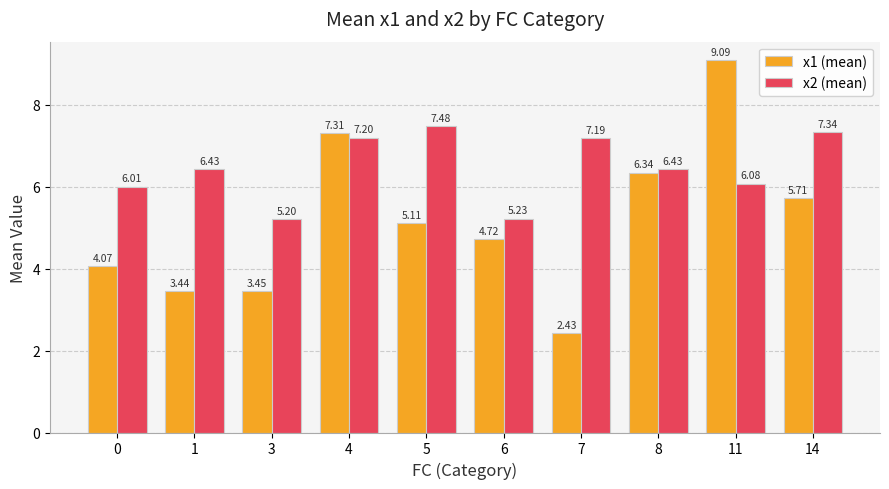

How many categories are shown in the chart?

10